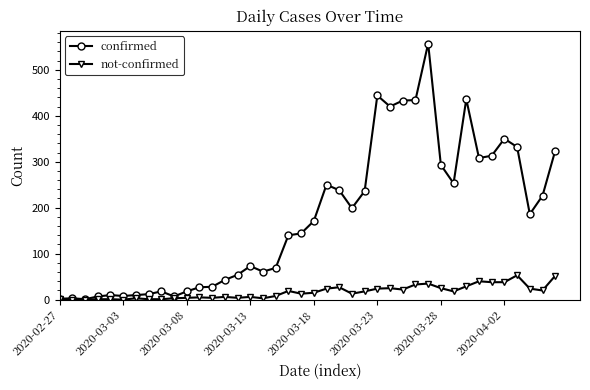

List the series in order of their peak value, highest first.

confirmed, not-confirmed